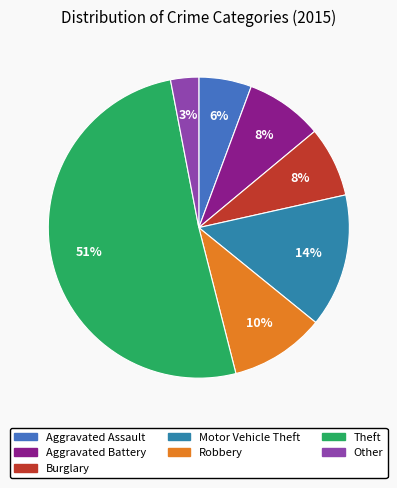

Which category has the smallest portion of the pie?

Other